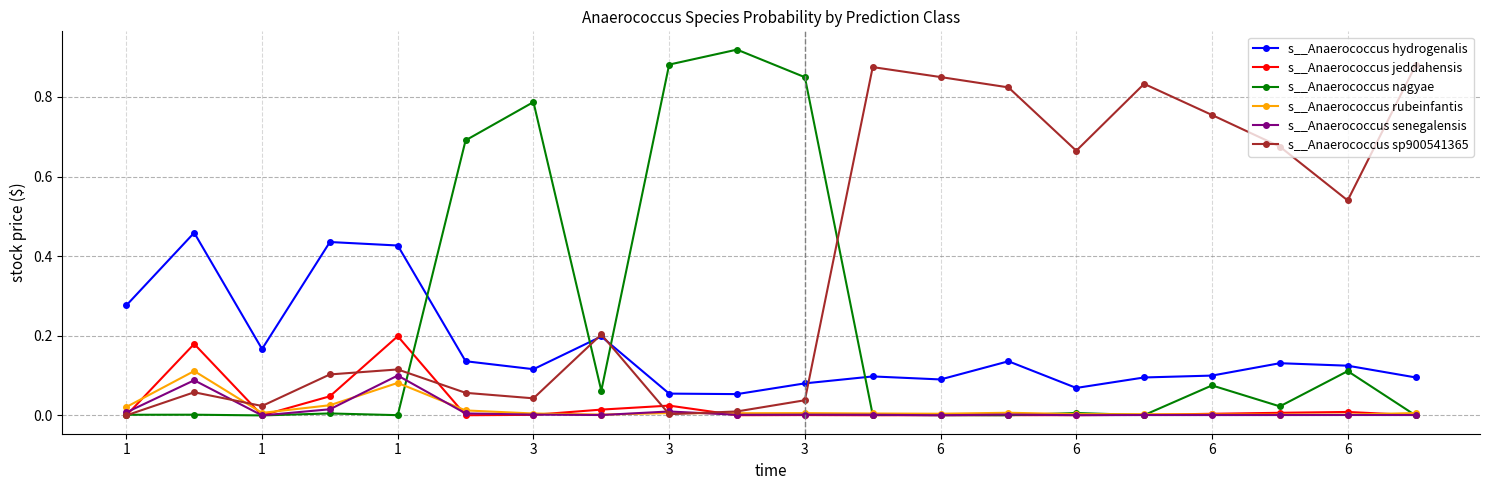

True or false: s__Anaerococcus nagyae has more than 1 interior local peaks.

True